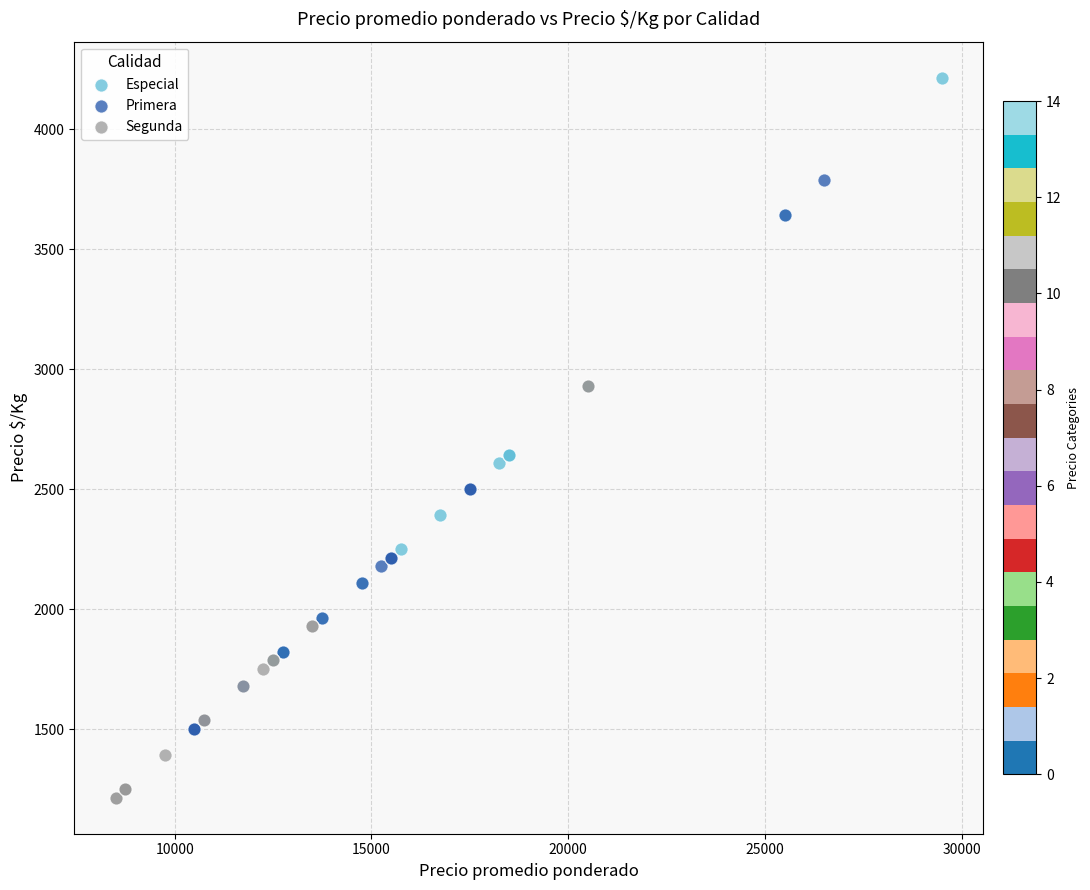

Which series reaches the maximum Y coordinate?

Especial